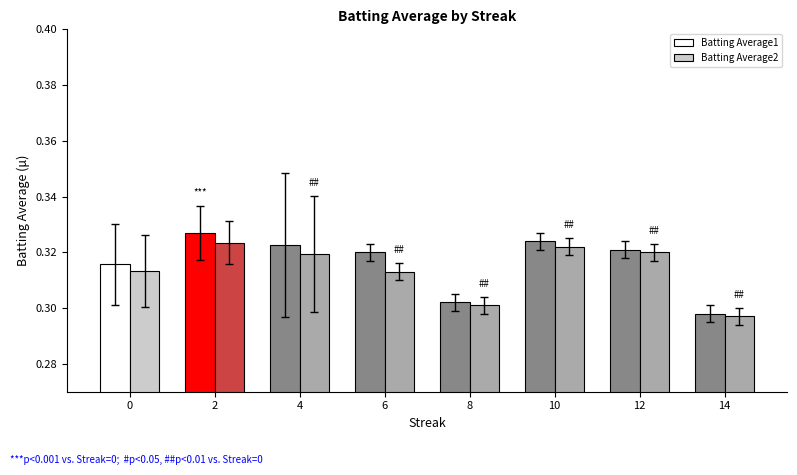

How many groups of bars are there?

8